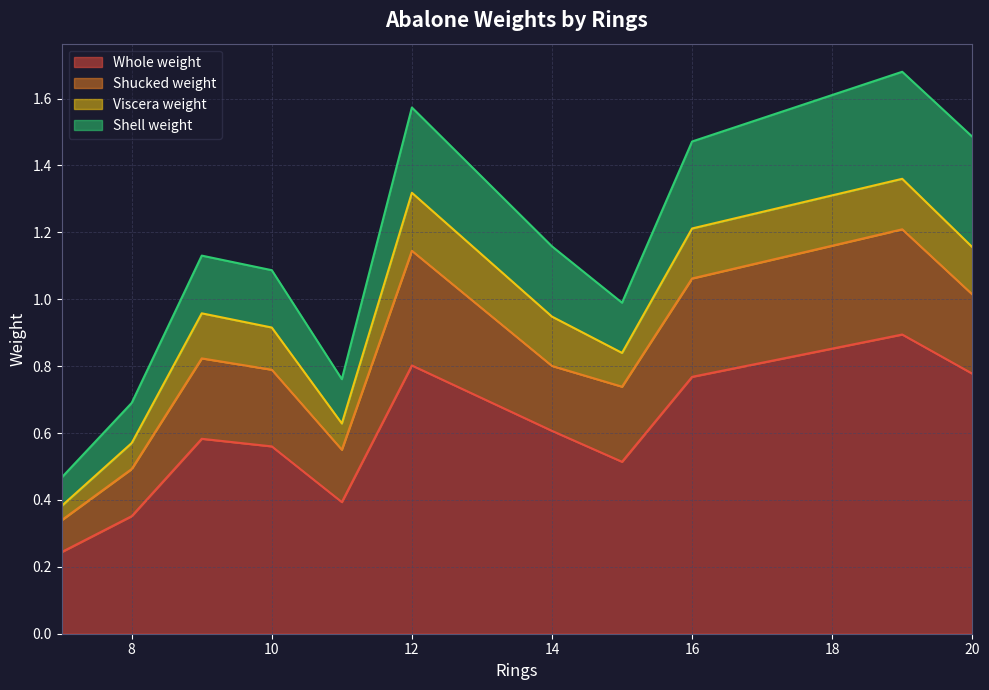

True or false: Viscera weight has more than 0 interior local peaks.

True